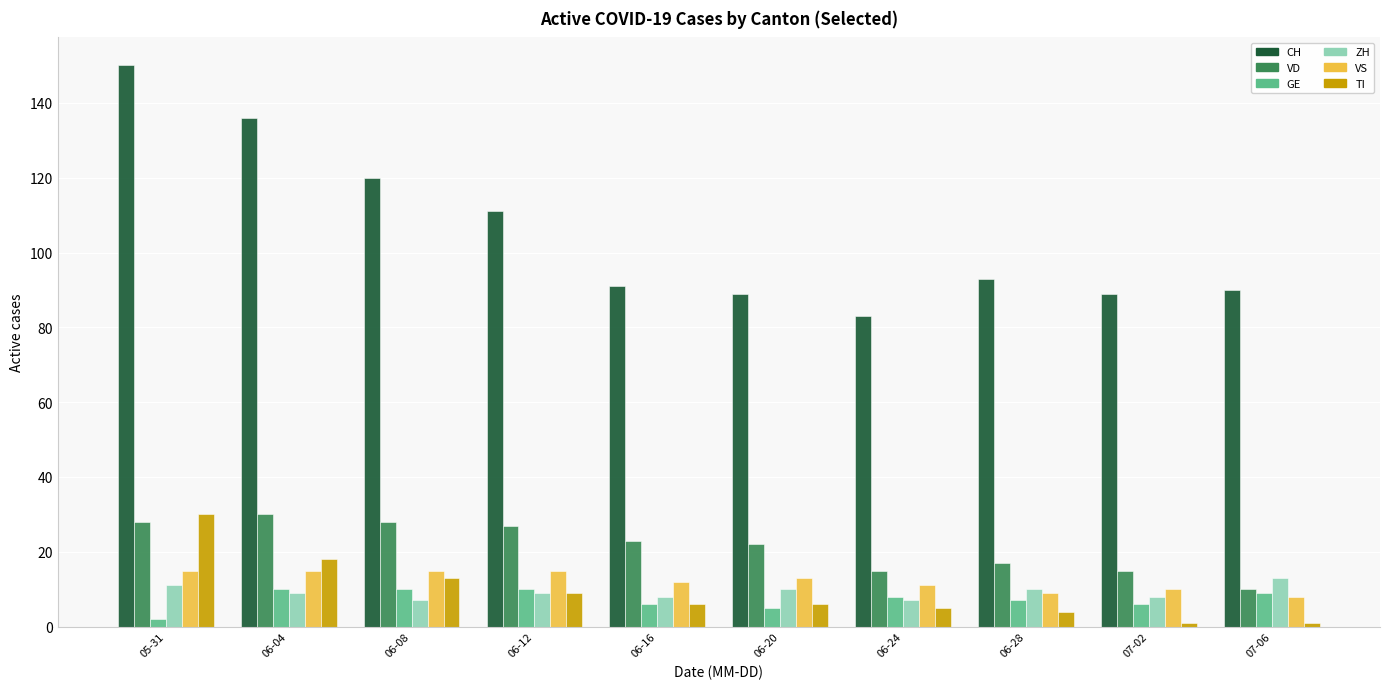

Which series has the largest total across all categories?

CH